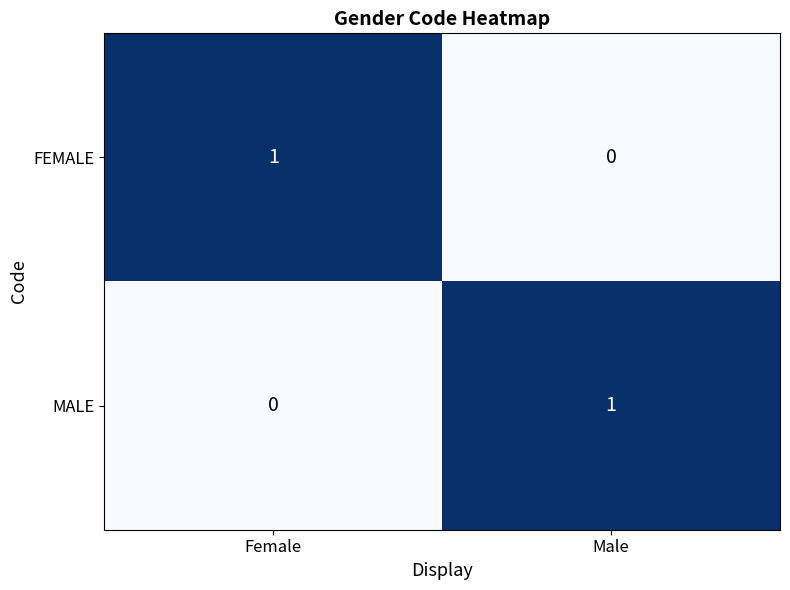

What is the greatest value displayed?

1